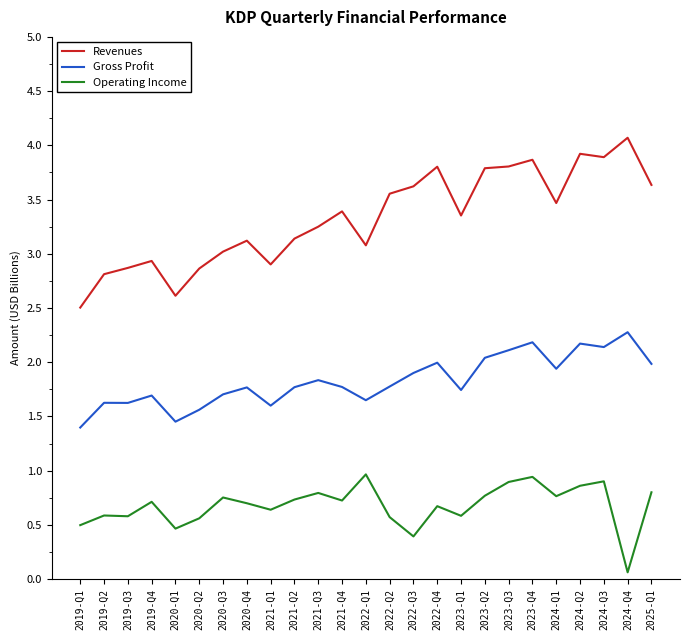

What is the total value across all series at 2021-Q4?

5.9